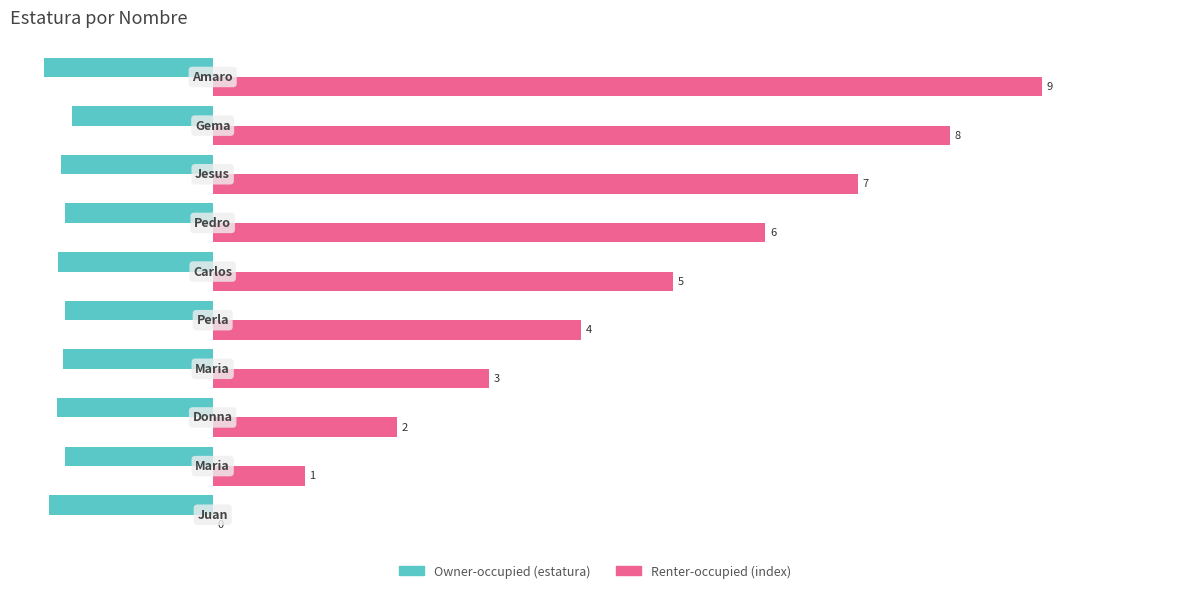

How many series are shown in this chart?

2